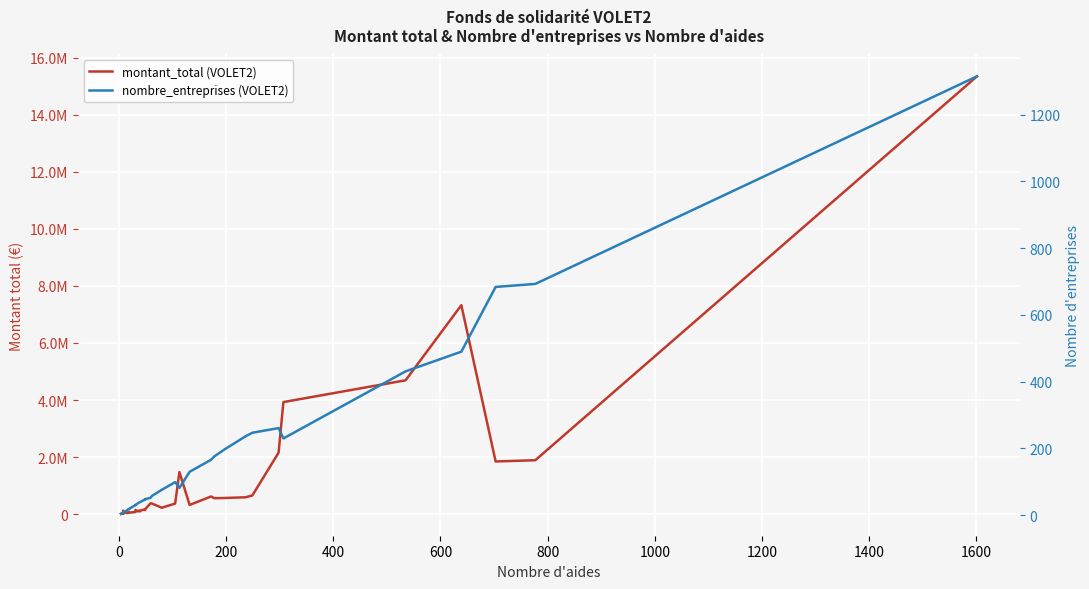

True or false: montant_total and nombre_entreprises cross at least once.

False